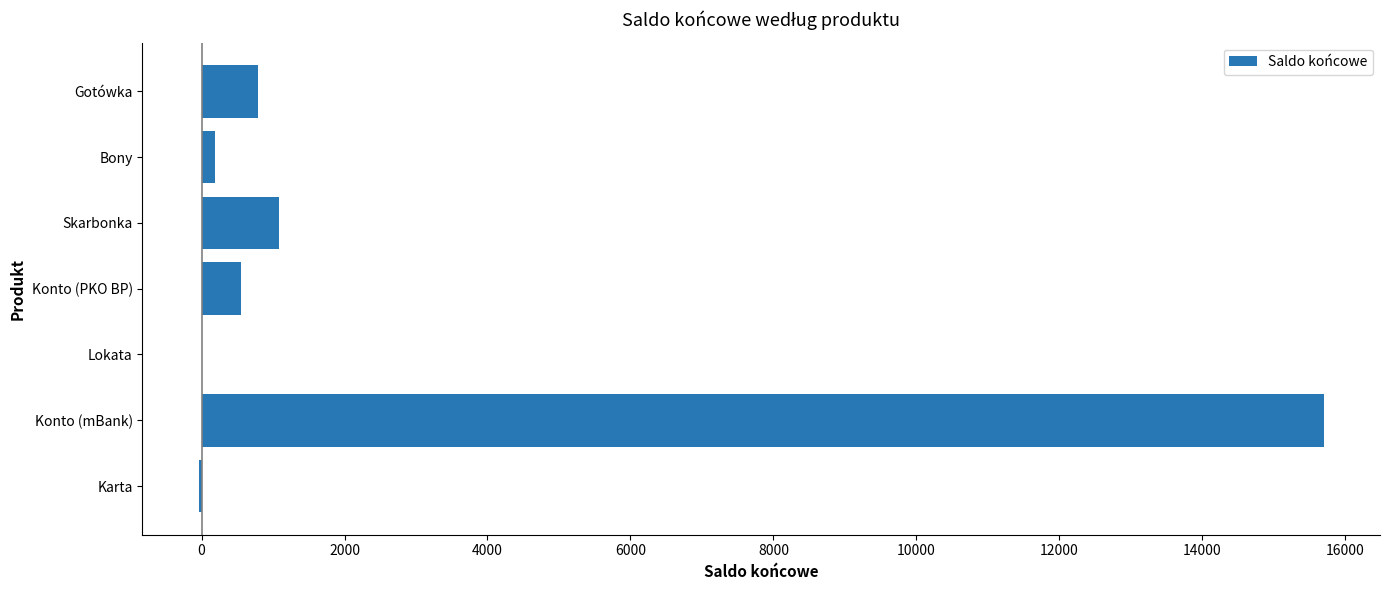

What is the greatest value displayed?

15696.9